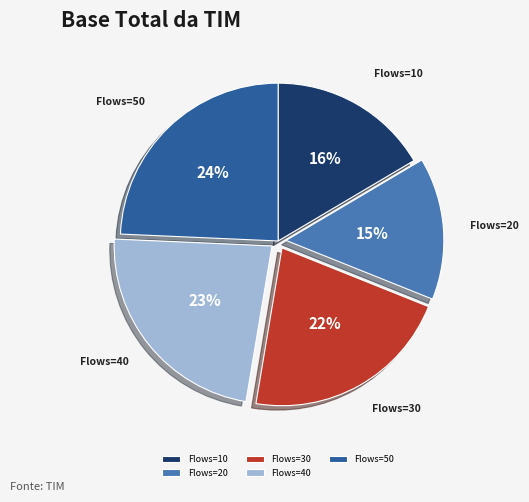

Which slice is the largest?

Flows=50